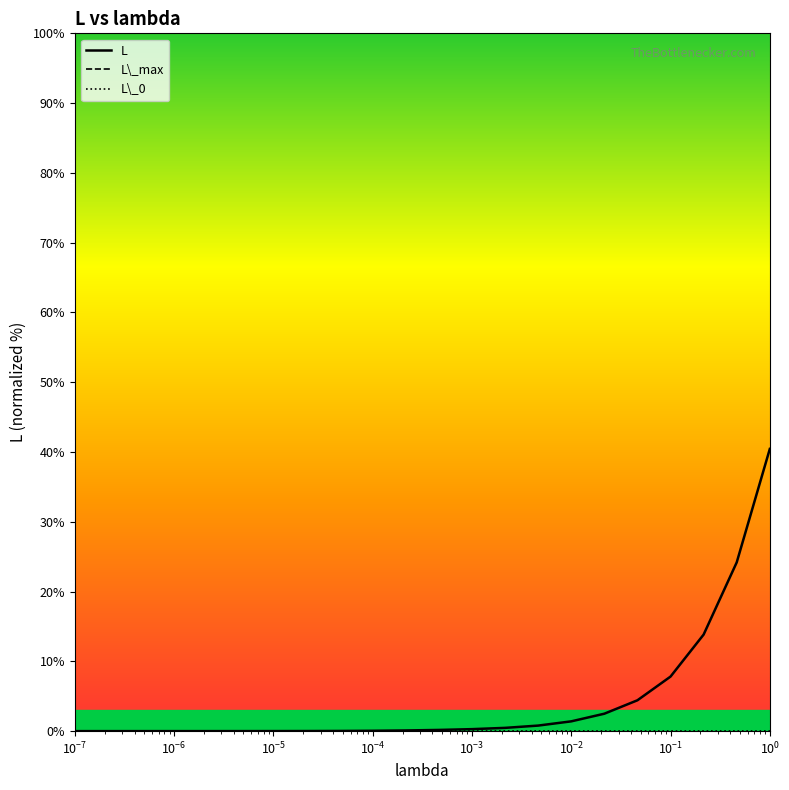

Count the number of categories in the chart.

22